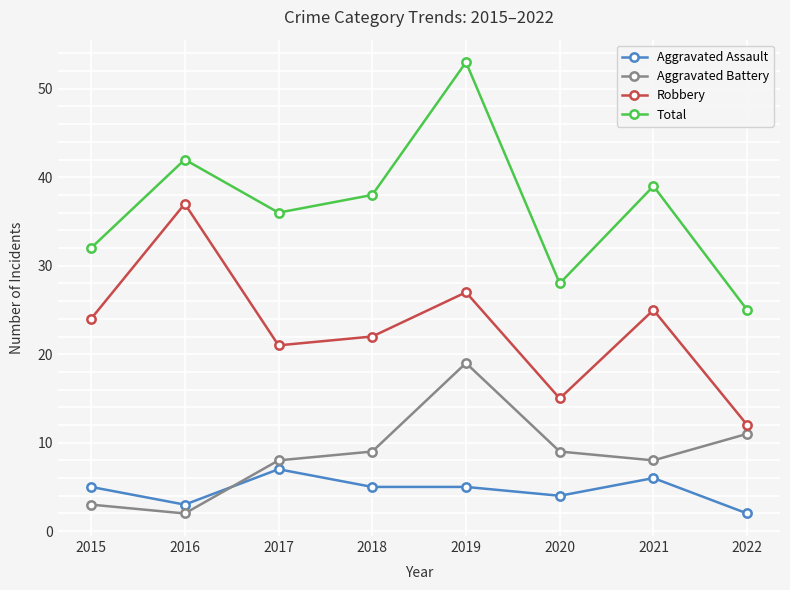

What is the difference between the highest and lowest values at 2015?

29